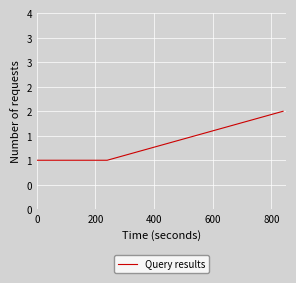

Reading left to right, extract all data points from this chart.

1	1	2